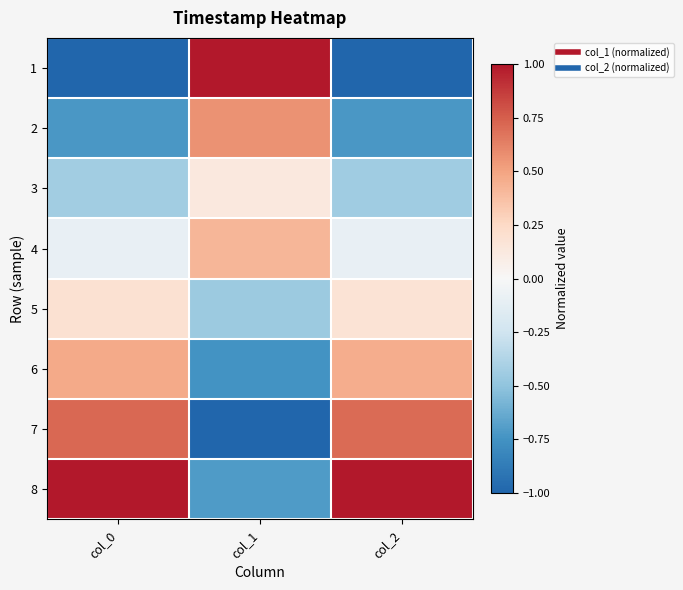

Reading right to left, transcribe all the data shown in this chart.

1: col_2=-1.0	col_1=1.0	col_0=-1.0
2: col_2=-0.7	col_1=0.6	col_0=-0.7
3: col_2=-0.4	col_1=0.1	col_0=-0.4
4: col_2=-0.1	col_1=0.4	col_0=-0.1
5: col_2=0.2	col_1=-0.5	col_0=0.2
6: col_2=0.5	col_1=-0.7	col_0=0.5
7: col_2=0.7	col_1=-1.0	col_0=0.7
8: col_2=1.0	col_1=-0.7	col_0=1.0